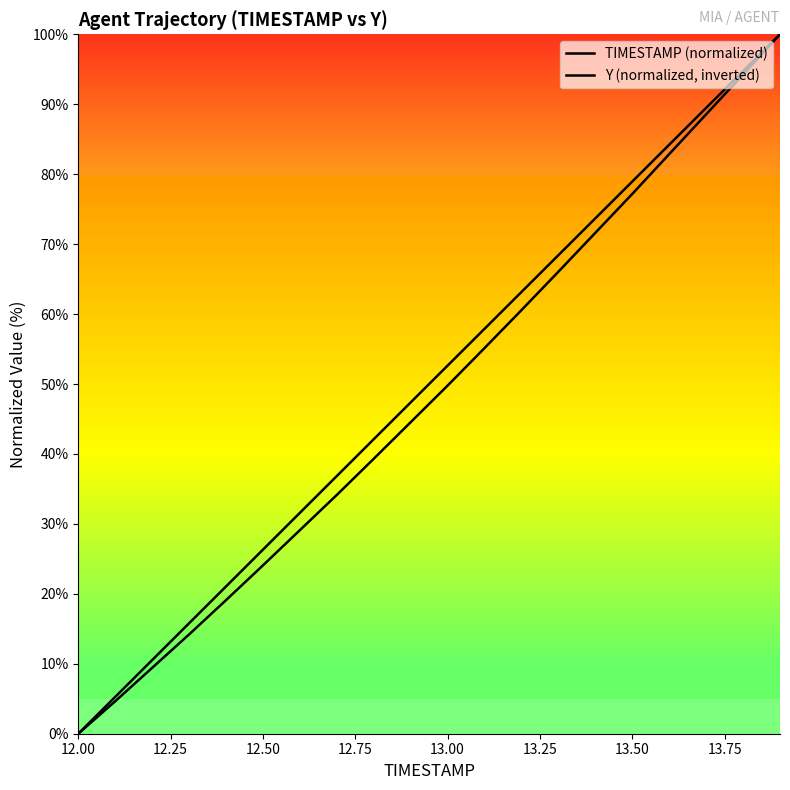

How many lines are shown in the chart?

2